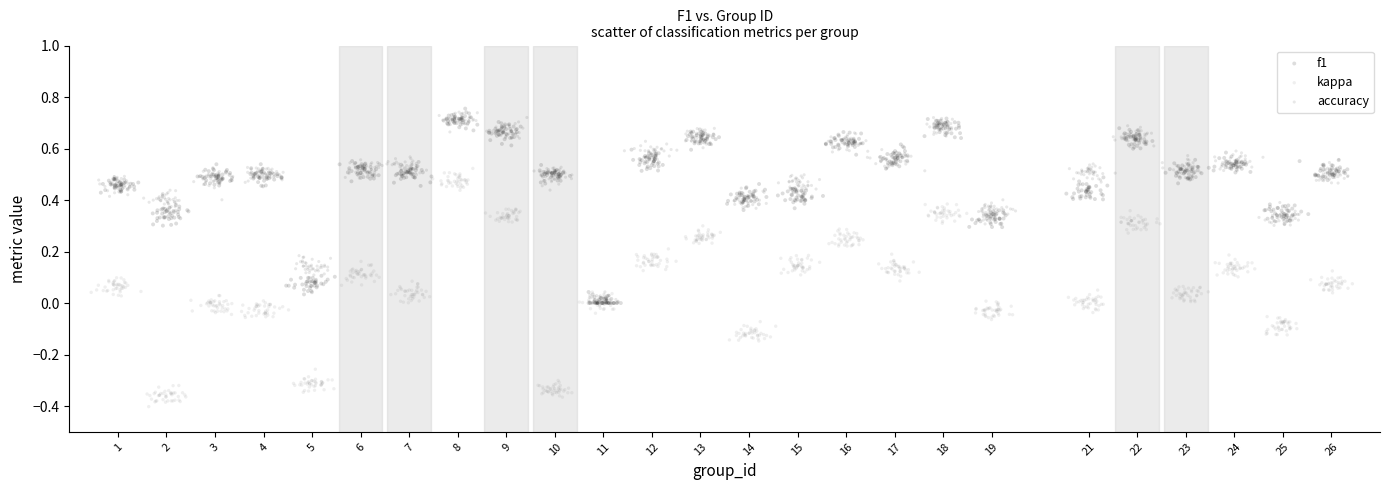

What are all the series names shown in the legend?

f1, kappa, accuracy